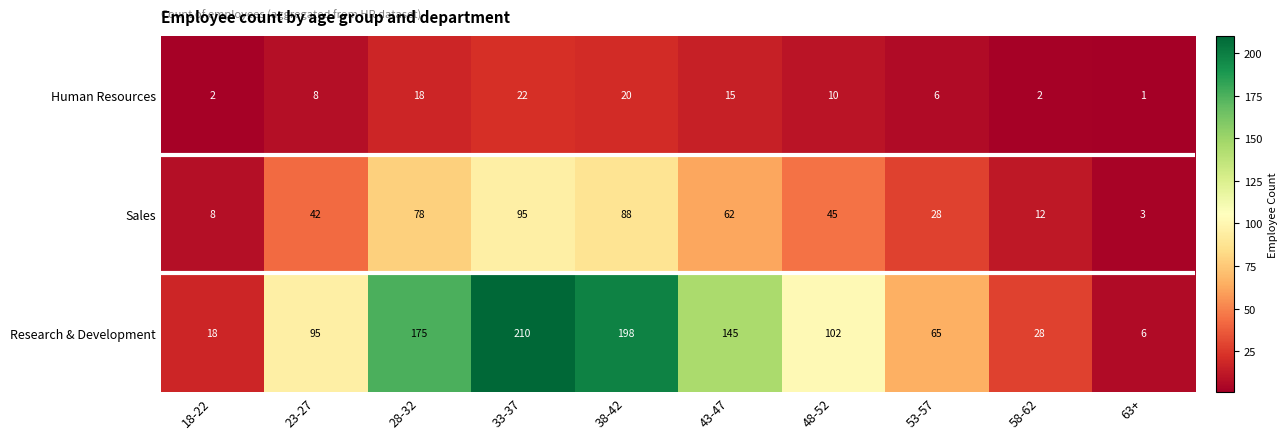

Which series has the widest spread of values?

Research & Development